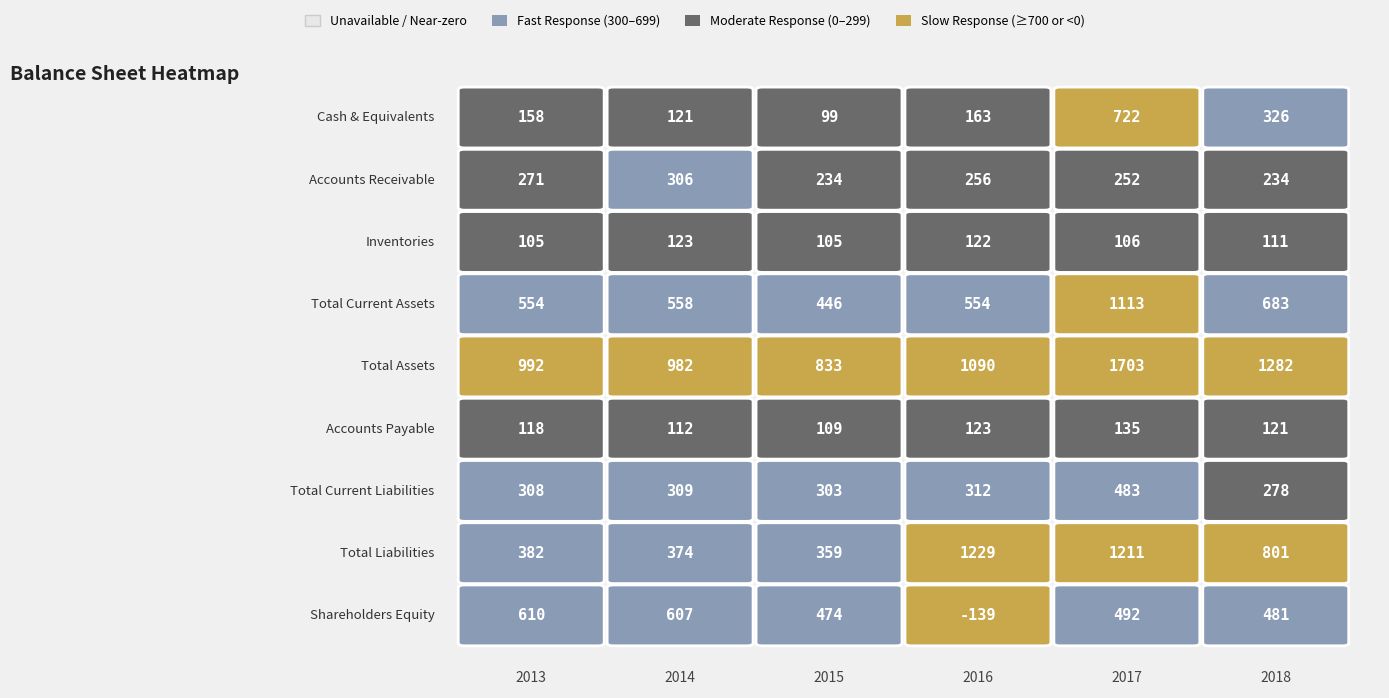

Which series has the widest spread of values?

Total Assets